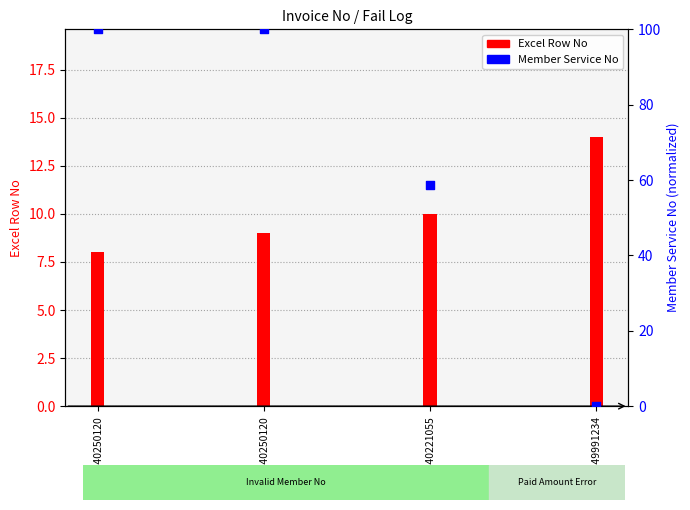

What are all the series names shown in the legend?

Excel Row No, Member Service No